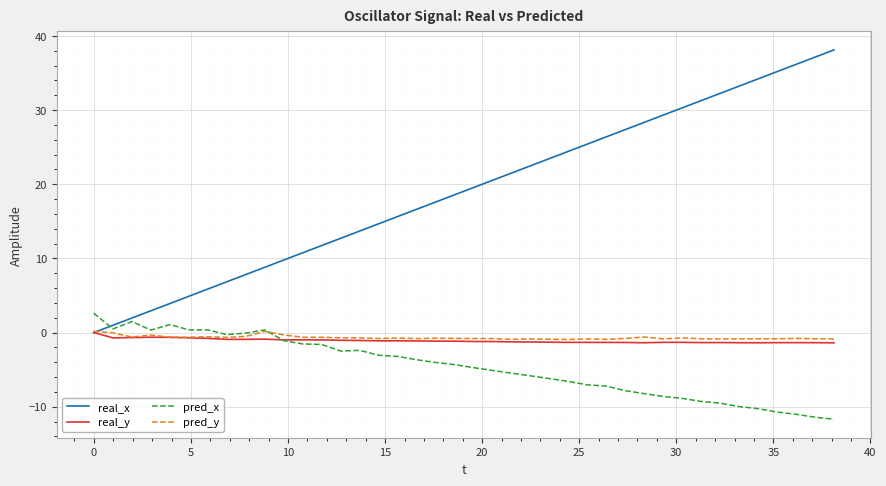

What is the greatest value displayed?

38.1